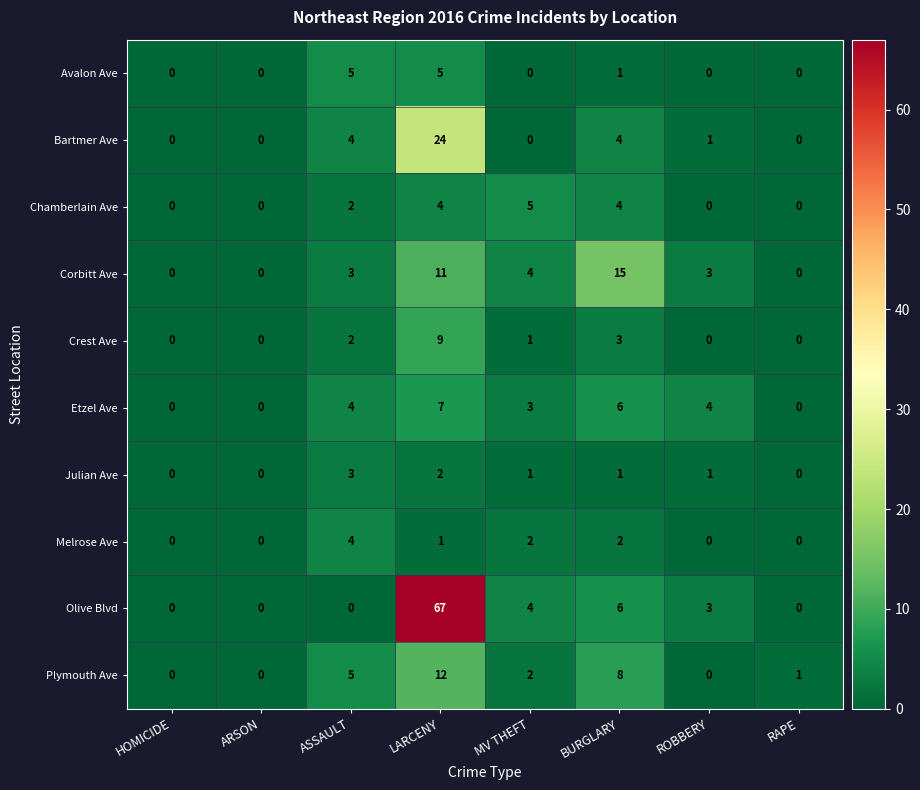

How many distinct data groups are displayed?

10